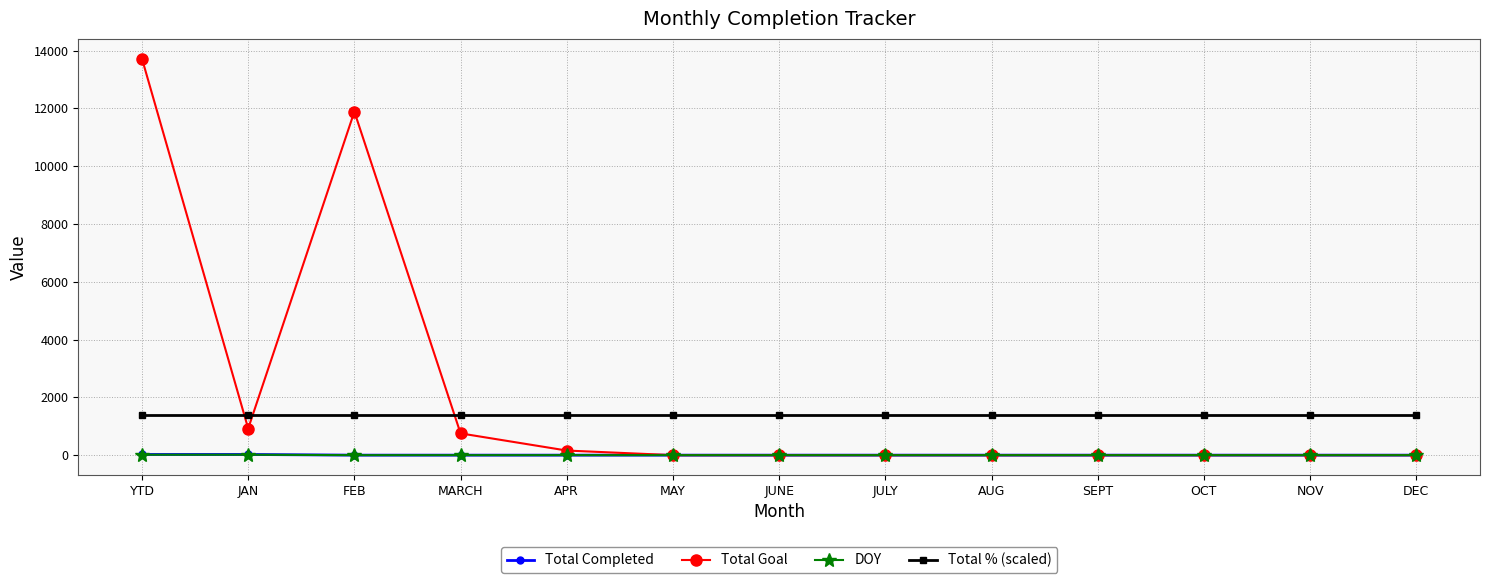

What is the lowest value of the Total % (scaled) series?

1372.1